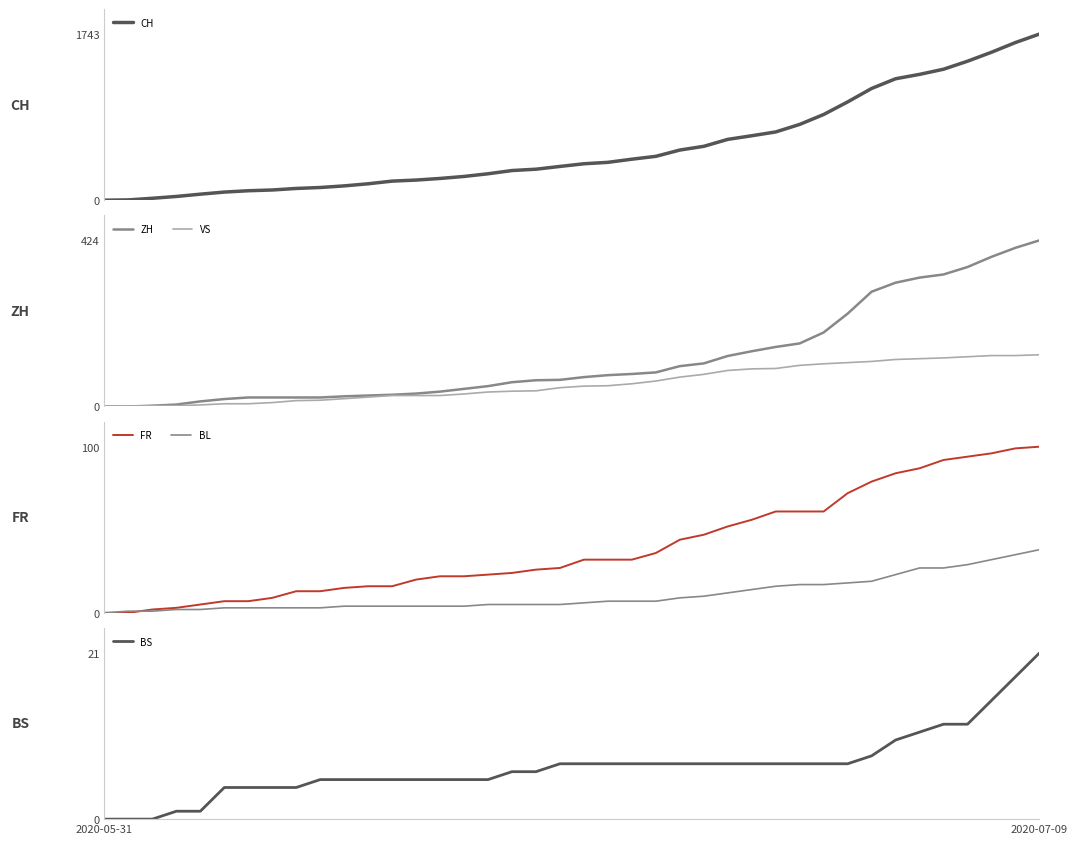

Where does the VS series first go above 52?

21